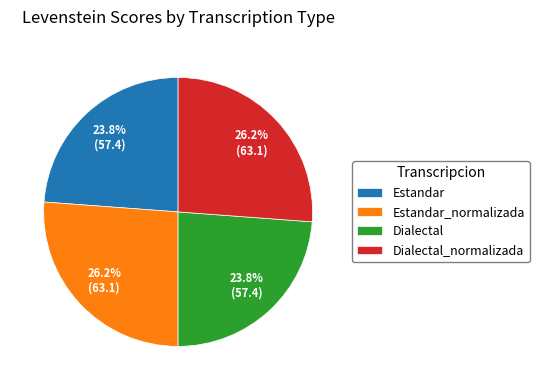

The Estandar_normalizada slice represents 35% of the pie. True or false?

False